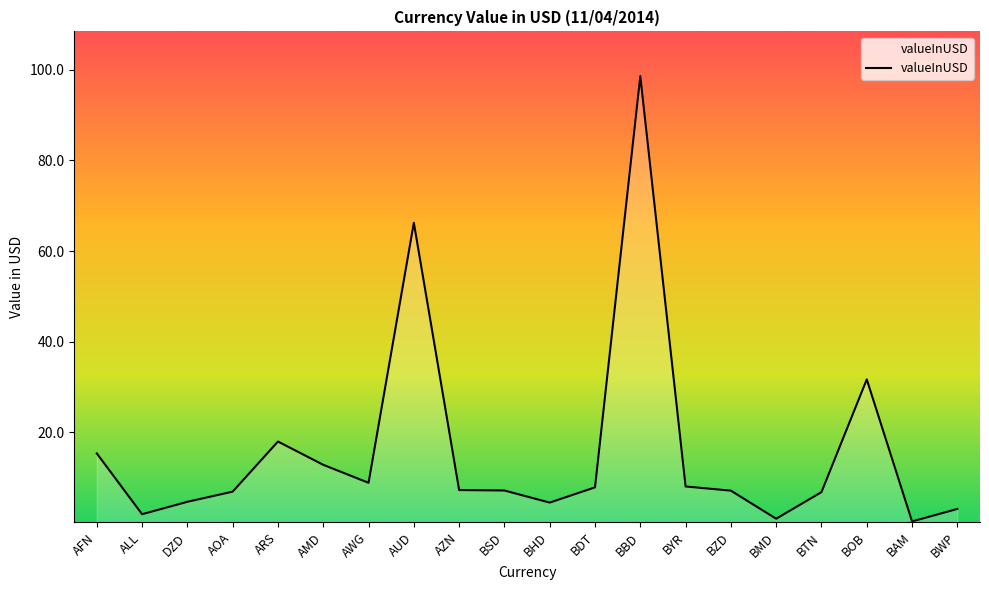

True or false: the data shows 10.7 at AZN.

False